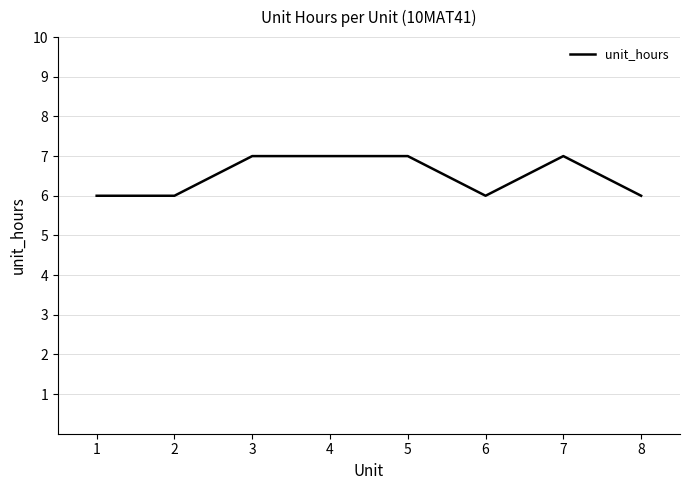

True or false: the data has more than 0 interior local peaks.

True